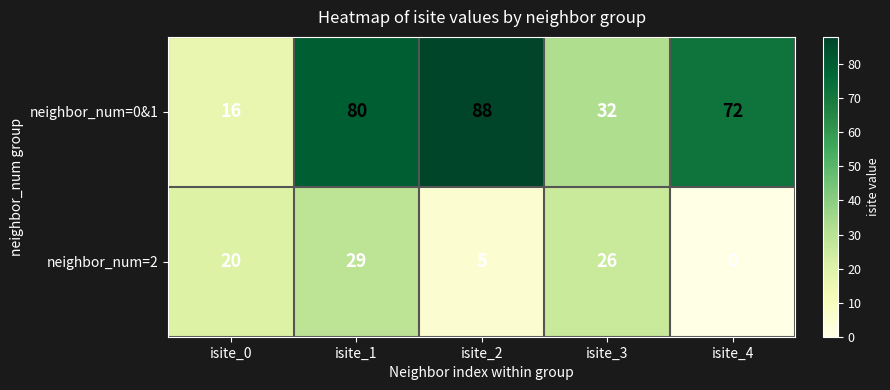

What is the difference between the highest and lowest values at isite_1?

51